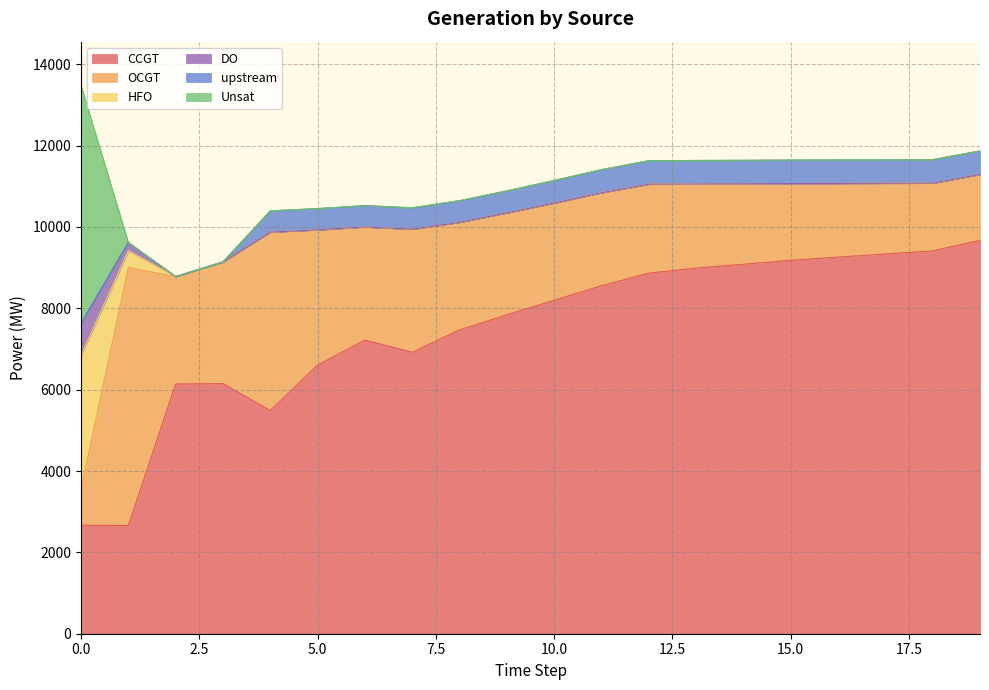

Which has a higher value, 9 or 7?

9